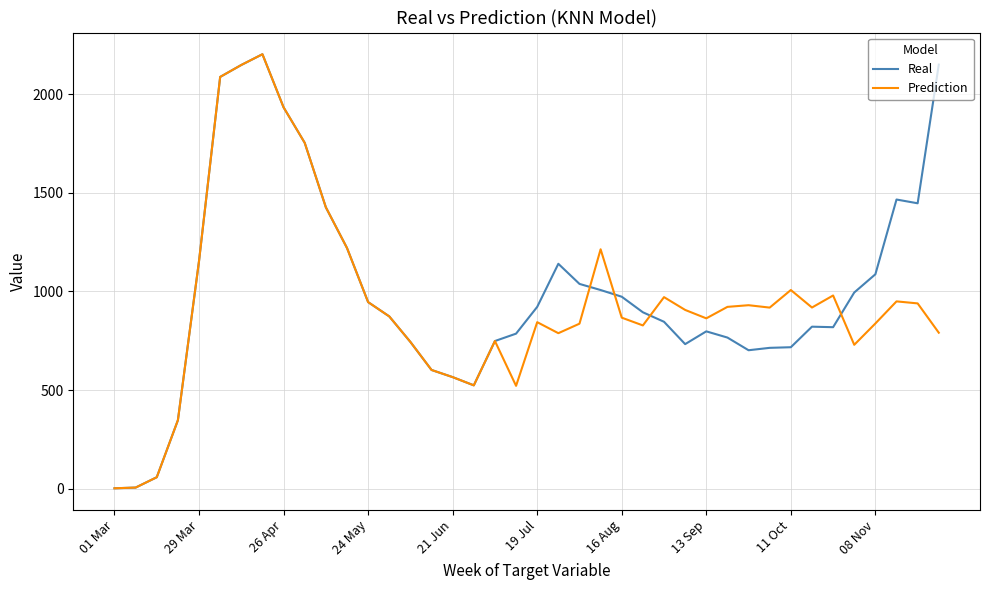

What is the average value of the Real series?

1004.4